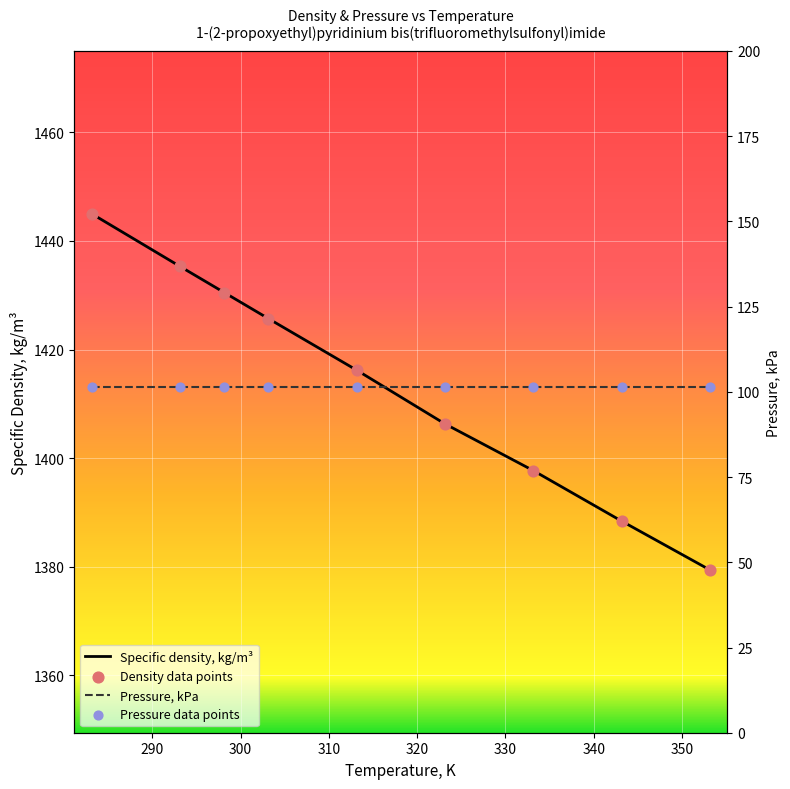

What is the change in value from 323.15 to 353.15?

-26.9